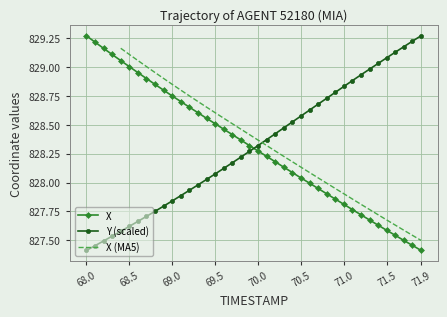

After their last crossing, which series has the higher values: Y (scaled) or X?

Y (scaled)